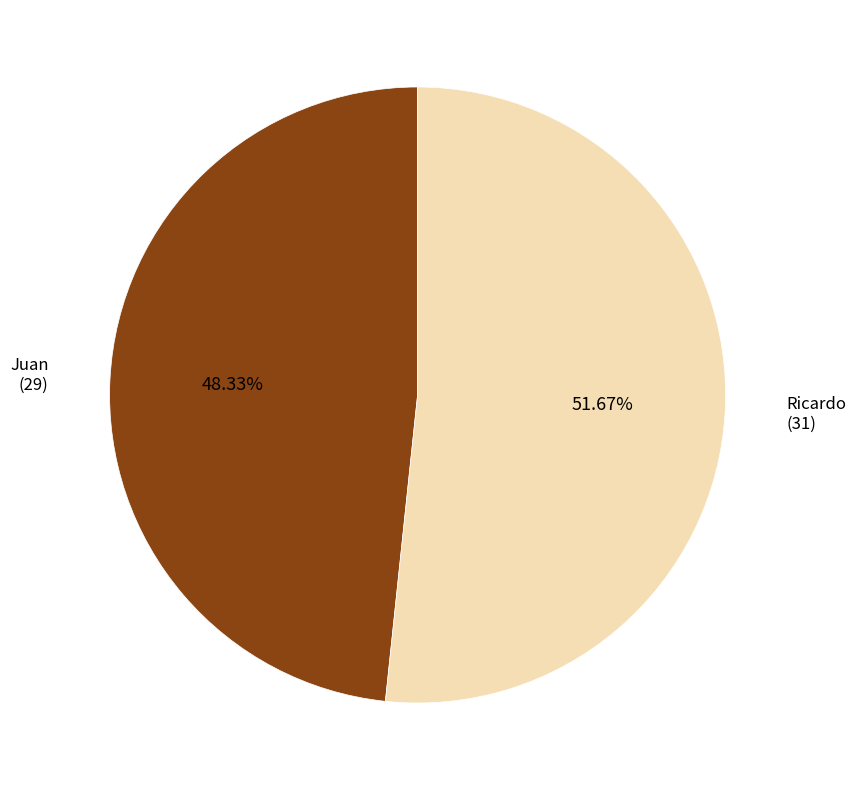

What is the total percentage of Ricardo and Juan?

100.0%